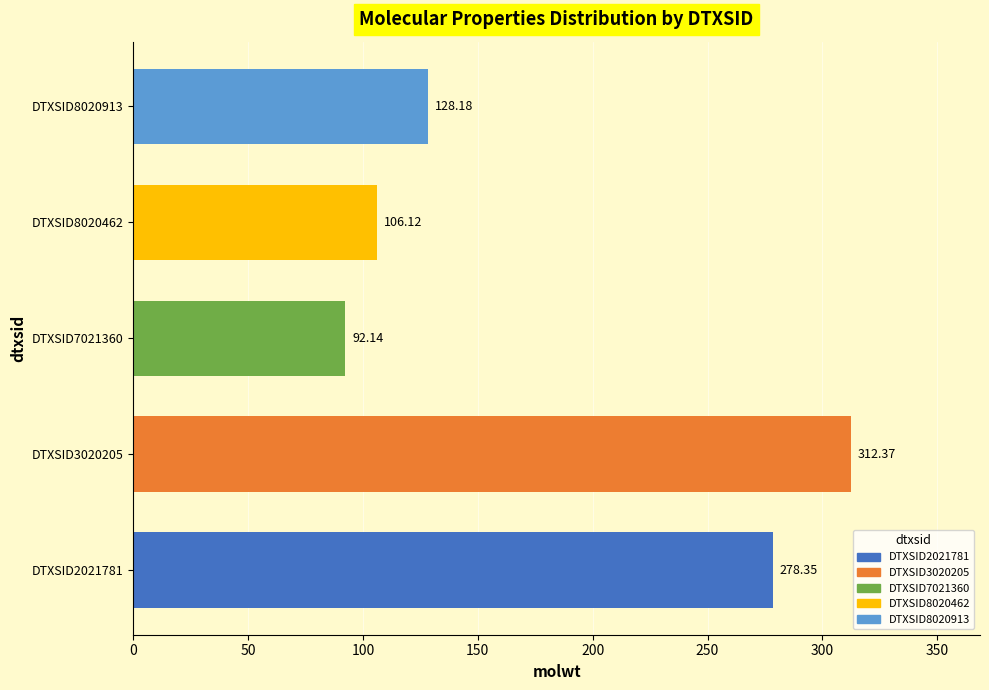

What is the change in value from DTXSID2021781 to DTXSID8020462?

-172.2